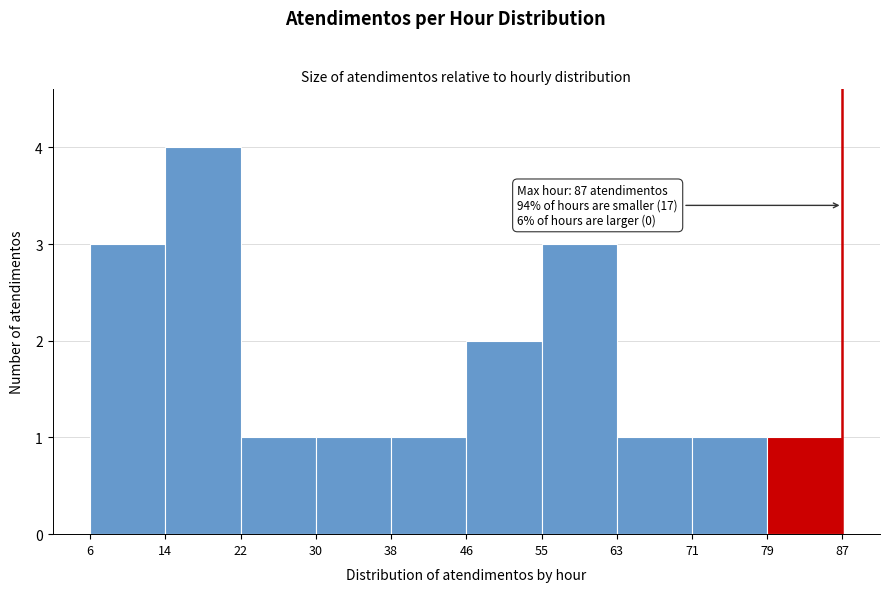

Which range on the x-axis has the tallest bar?

14 to 22